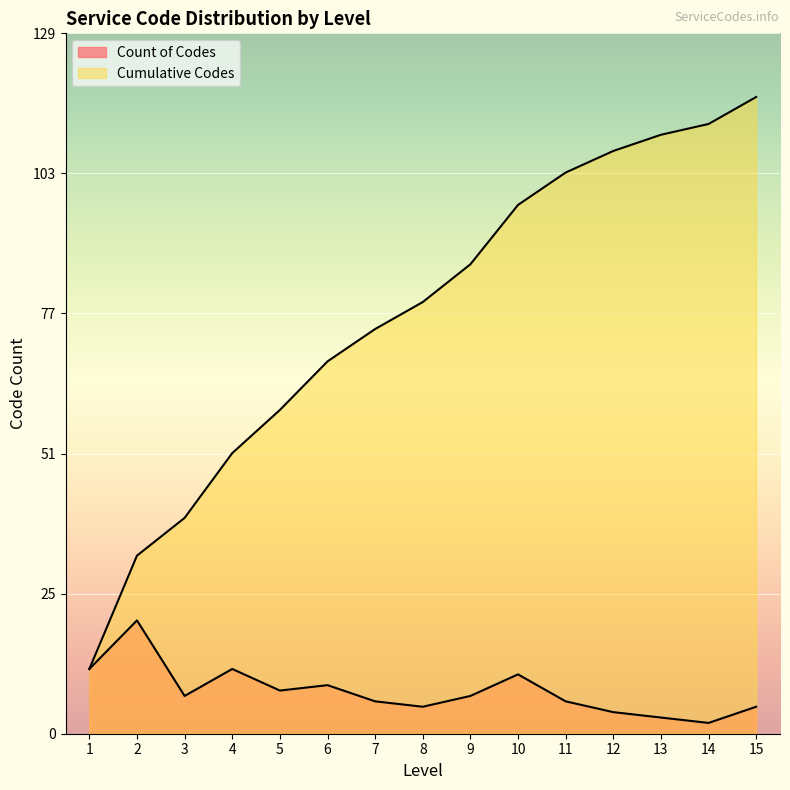

What is the spread (max minus min) of values at 10?

87